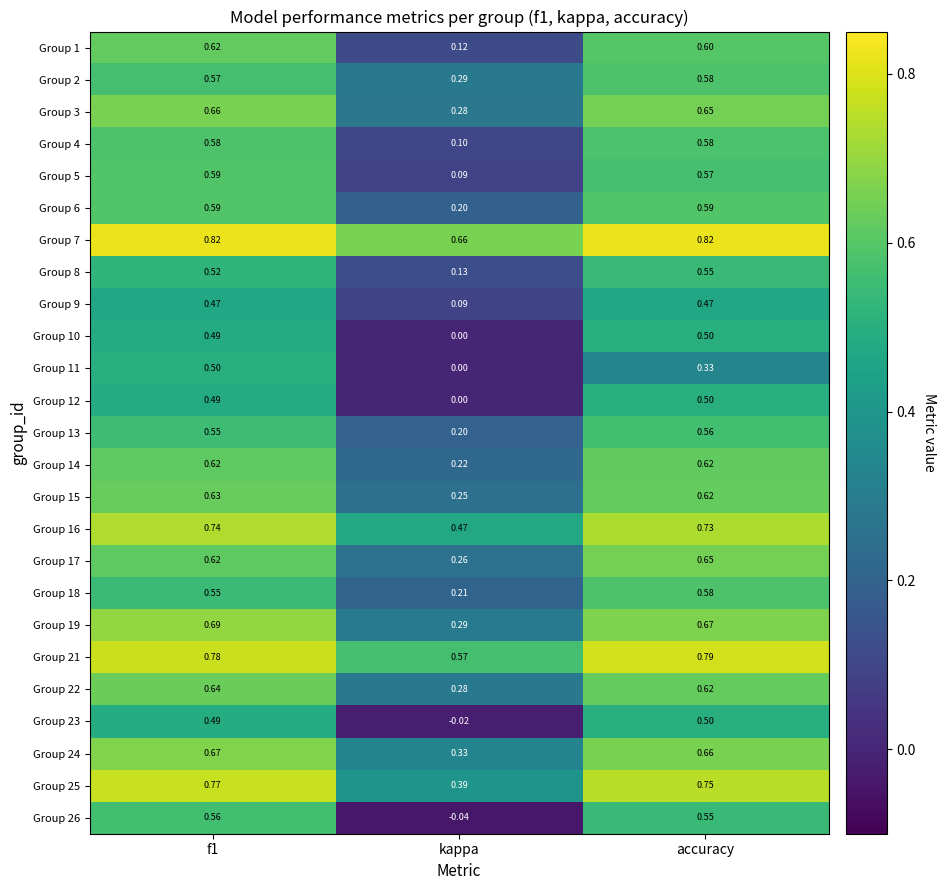

Is the value of Group 11 at kappa greater than the value of Group 2 at kappa?

No